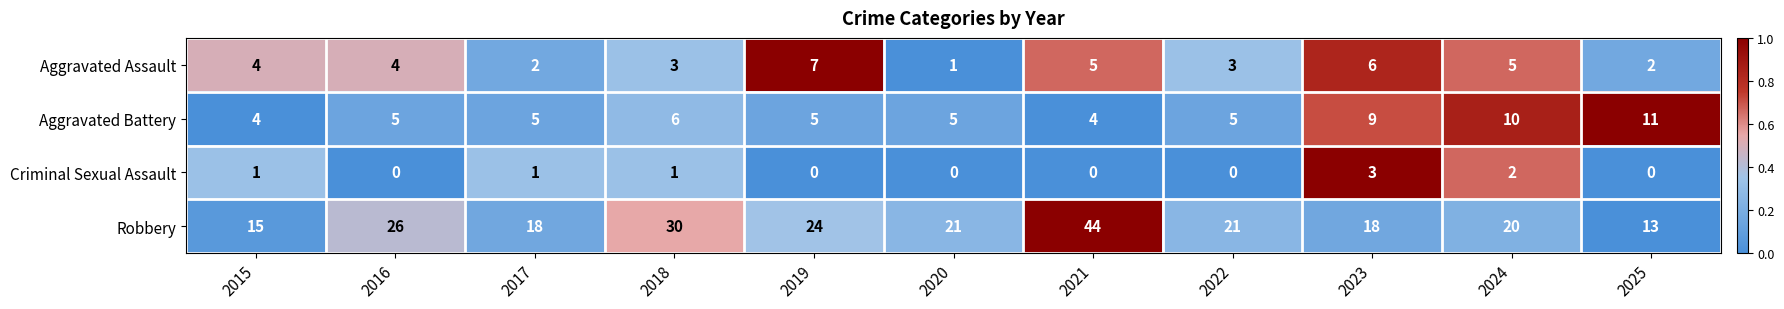

Which category has the highest value in the Robbery series?

2021